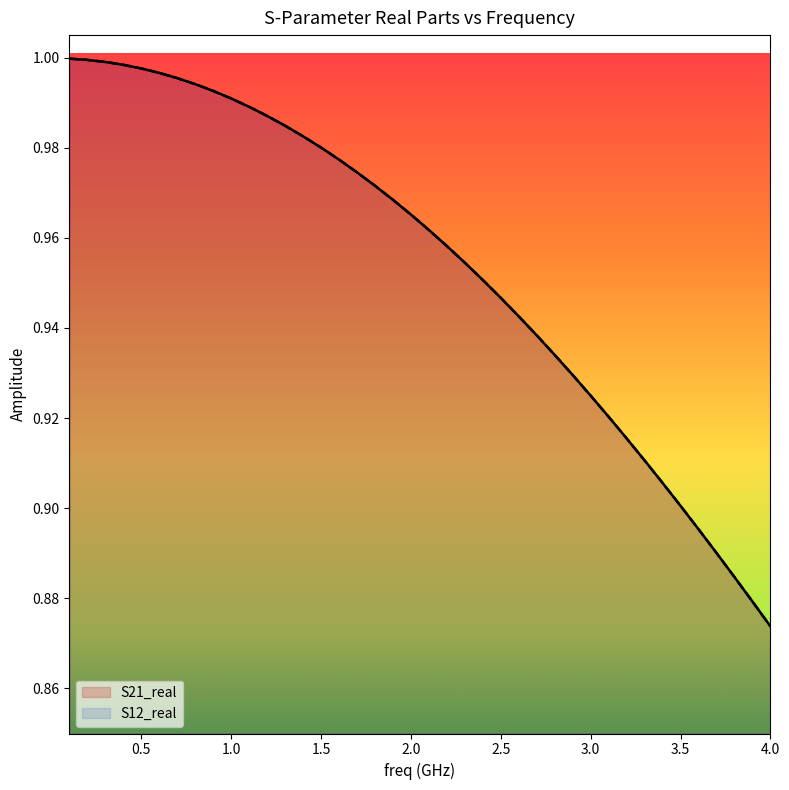

Which series has the widest spread of values?

S21_real